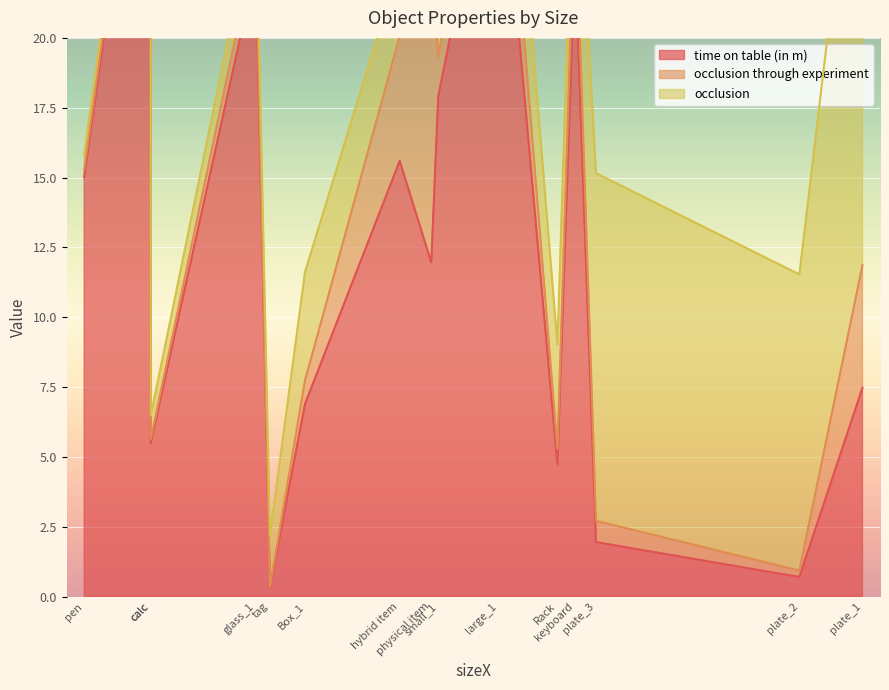

Which series has the largest total across all categories?

time on table (in m)